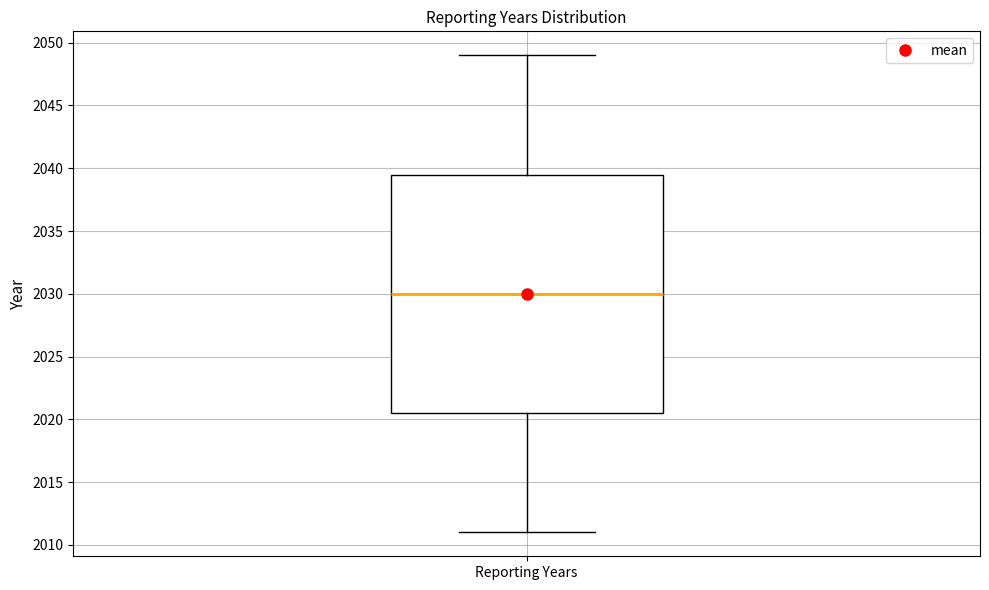

Read this box plot against the y-axis: the position of the median line, the range covered by the box, and the ends of both whiskers. The values are not printed on the chart, so give them approximately, as read against the axis.

median 2030.0, box 2020.5 to 2039.5, whiskers 2011.0 to 2049.0